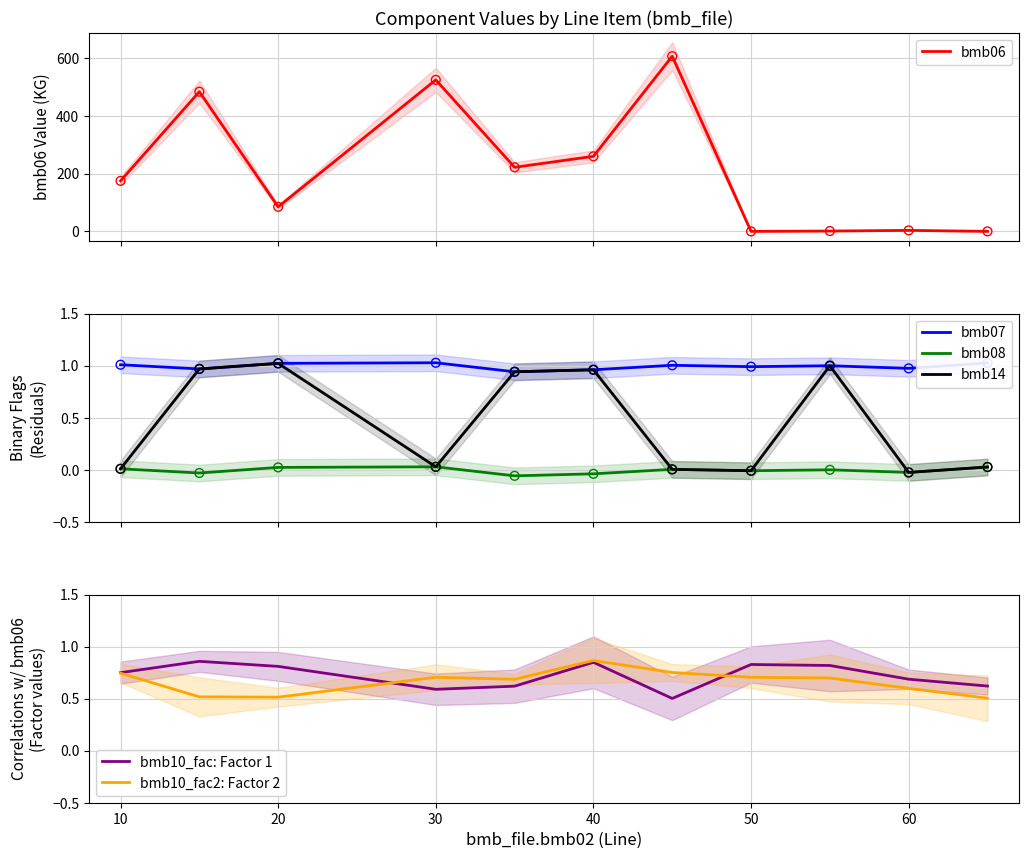

True or false: bmb10_fac2: Factor 2 has a value of 0.5 at 20.

True